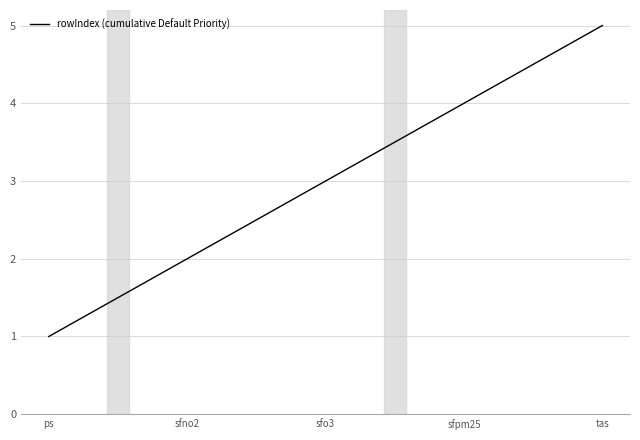

What position from the left is sfo3?

3